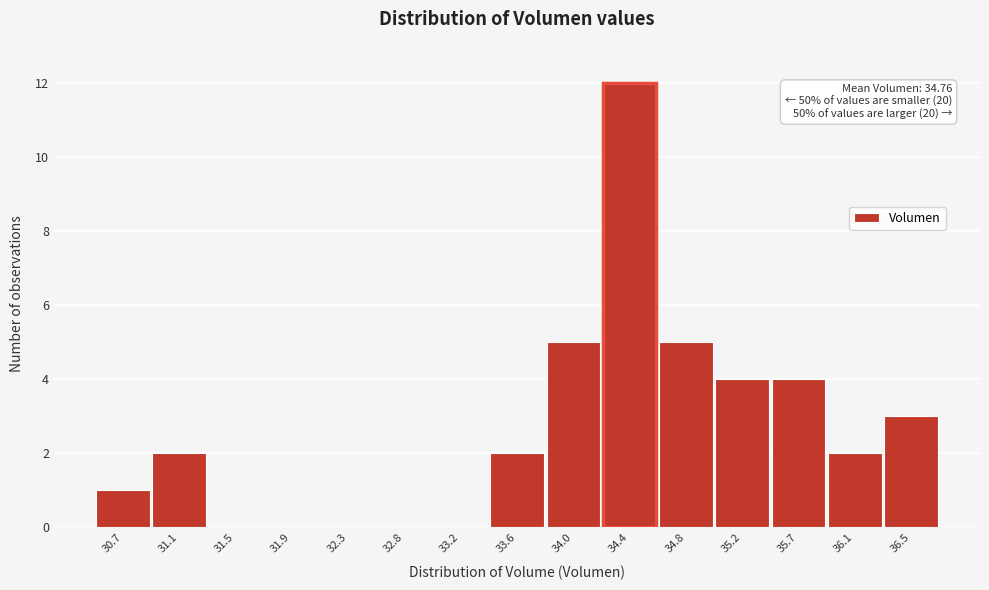

Reading right to left, extract all data points from this chart.

36.5=3	36.1=2	35.7=4	35.2=4	34.8=5	34.4=12	34.0=5	33.6=2	33.2=0	32.8=0	32.3=0	31.9=0	31.5=0	31.1=2	30.7=1